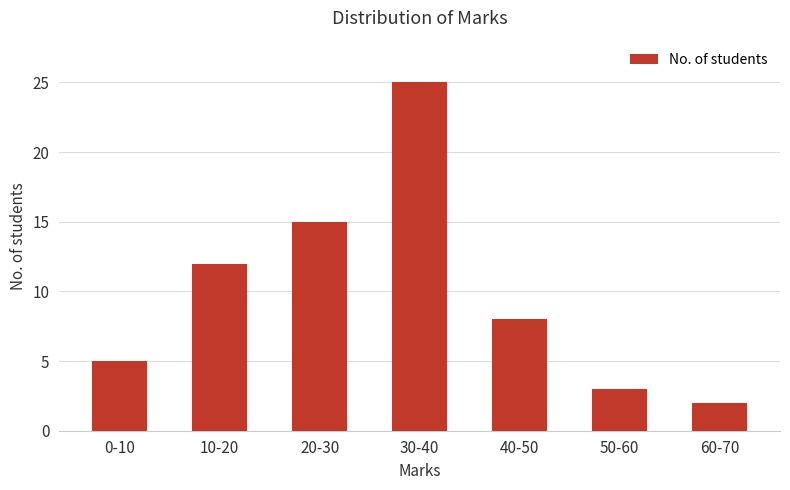

What is the difference between the second highest and minimum values?

13